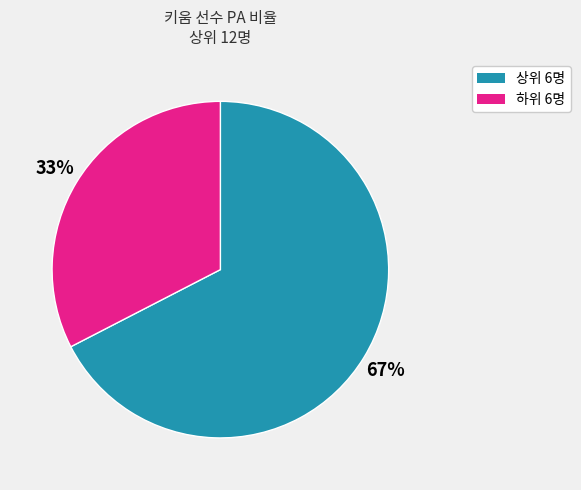

Count the number of slices in the pie.

2